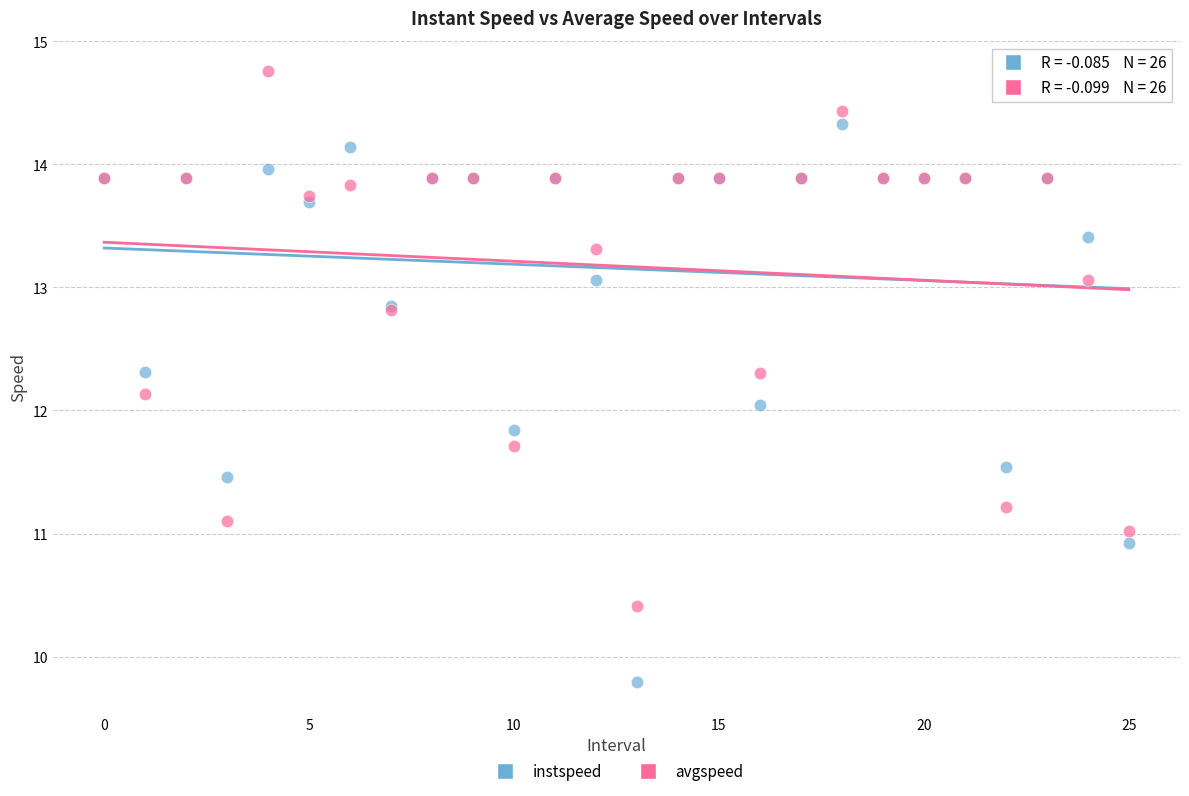

Which series contains the highest Y value?

avgspeed